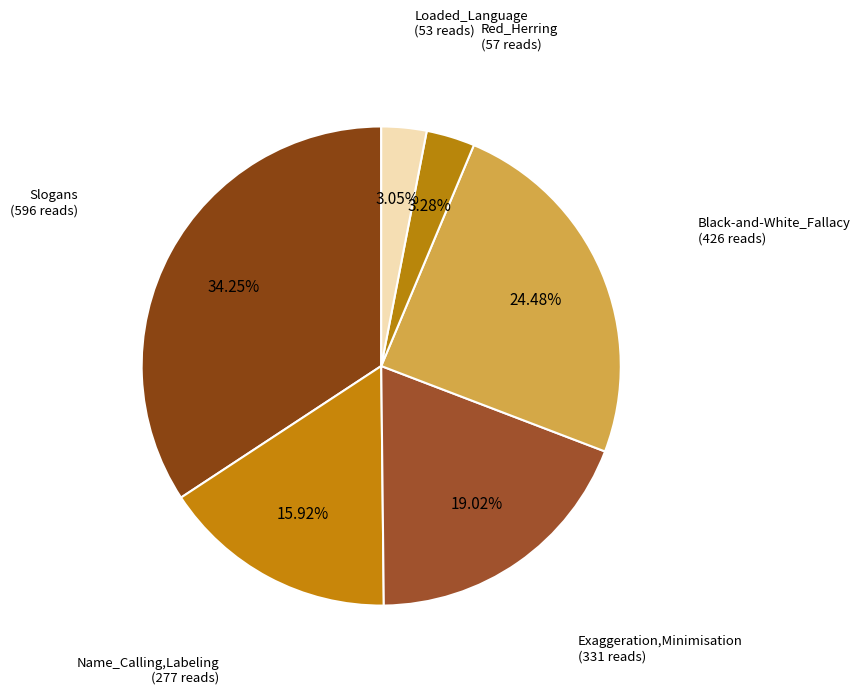

How many slices are in this pie chart?

6